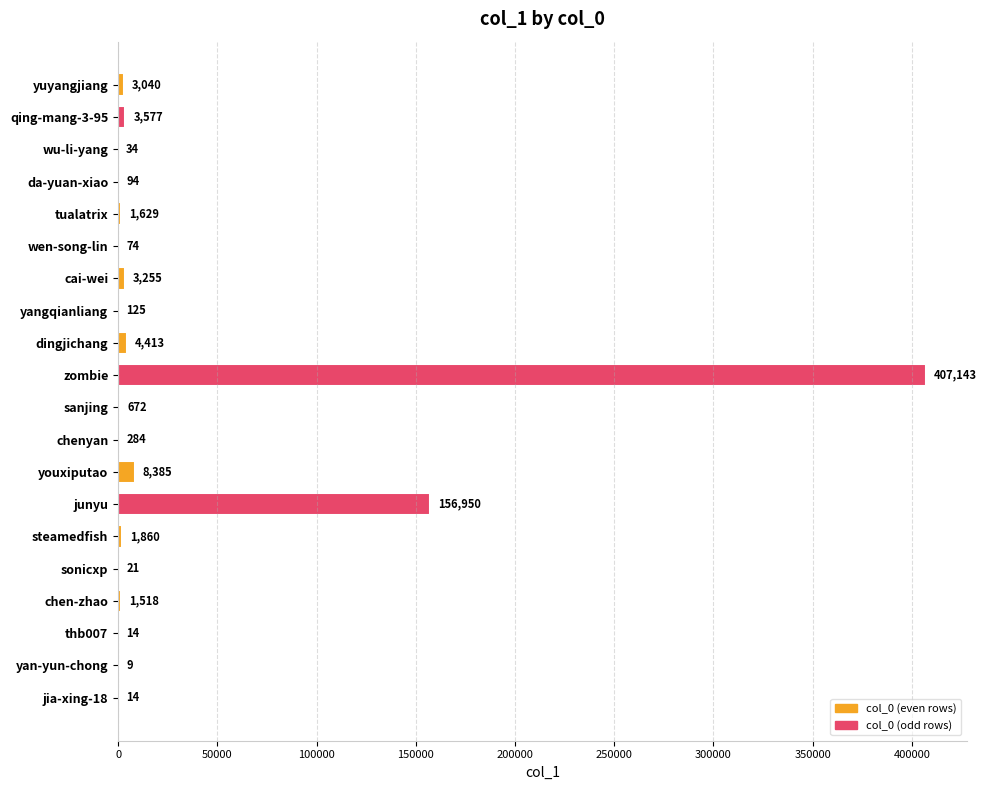

The value at cai-wei is 3255. True or false?

True